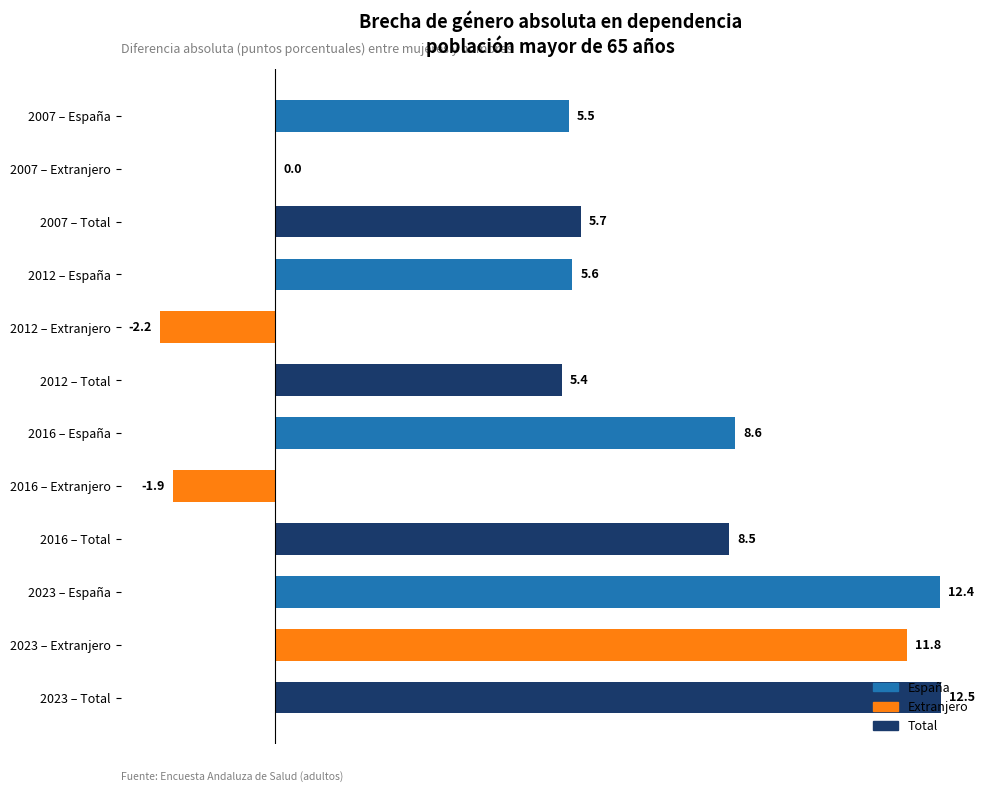

What is the sum of the values at 2023 – Total and 2016 – Total?

21.0